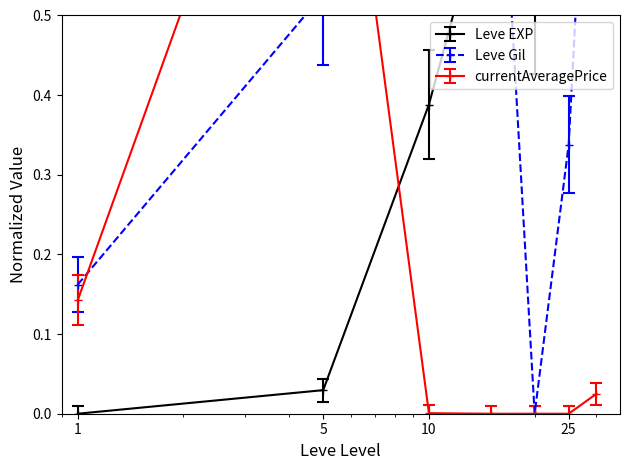

How many intersections are there between currentAveragePrice and Leve EXP?

1